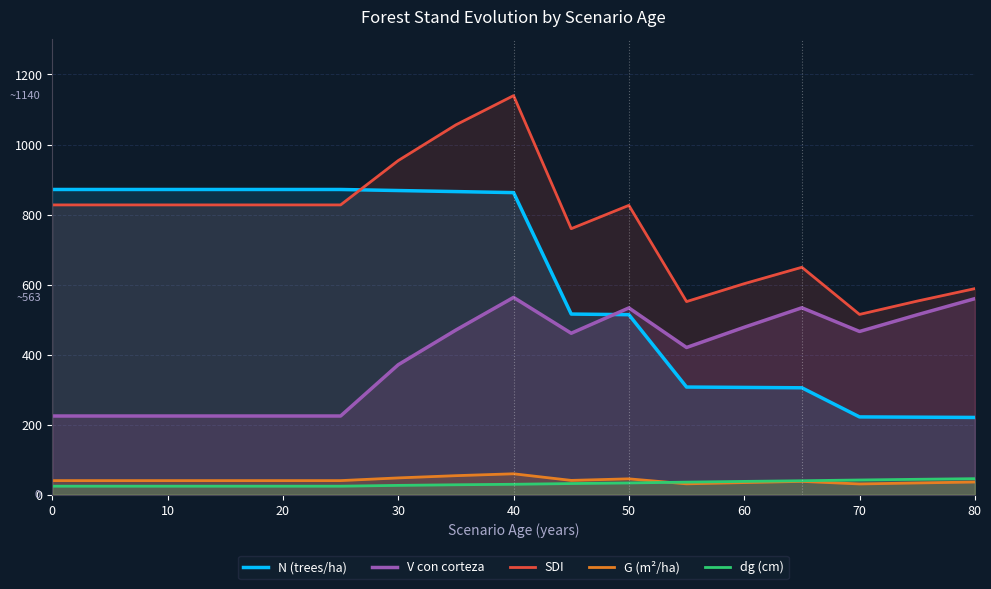

Which series has the widest spread of values?

N (trees/ha)